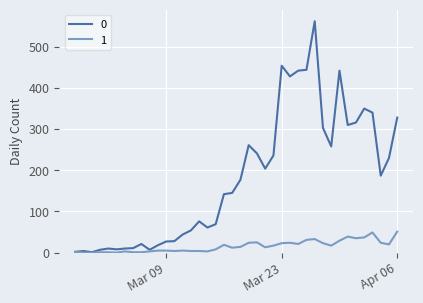

What is the maximum value shown in the chart?

562